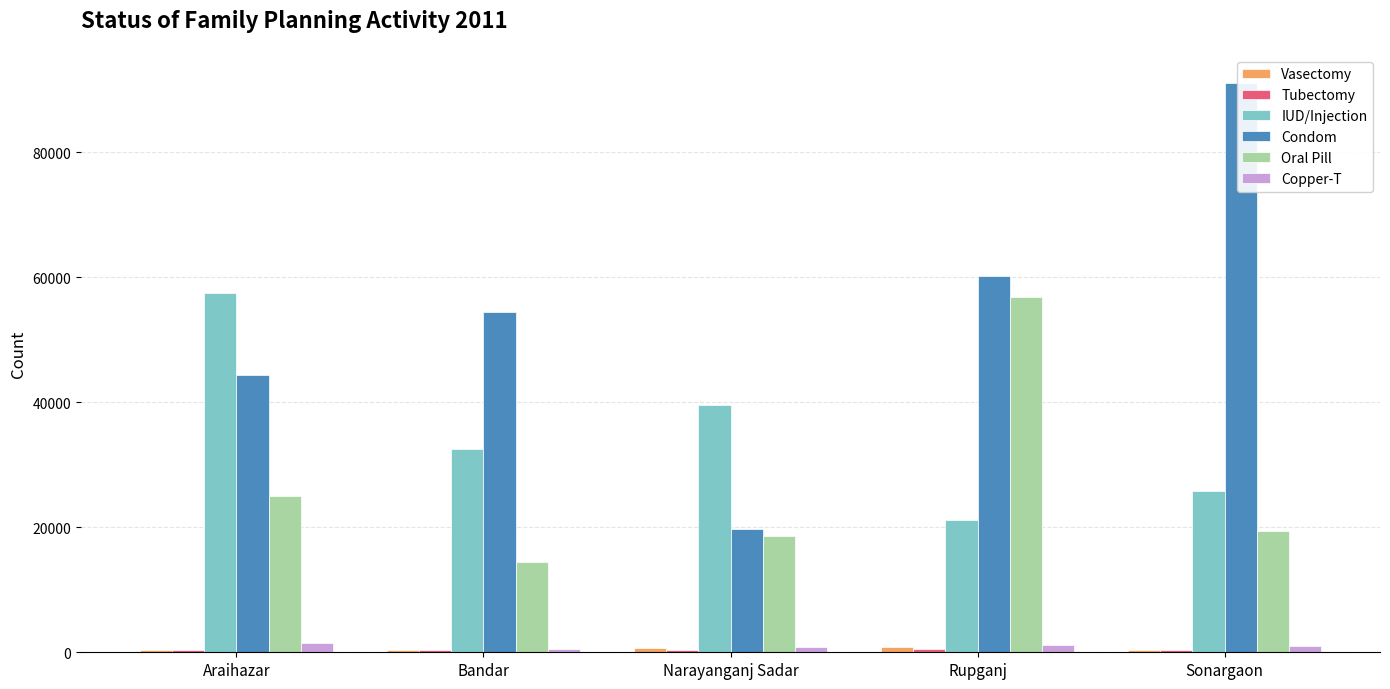

How many data points in Copper-T are less than 1012?

2